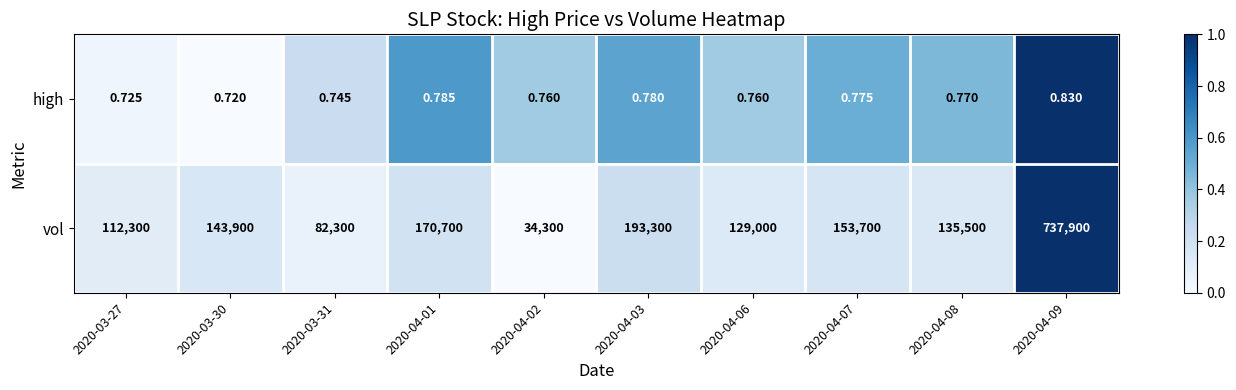

How many categories are shown in the chart?

10